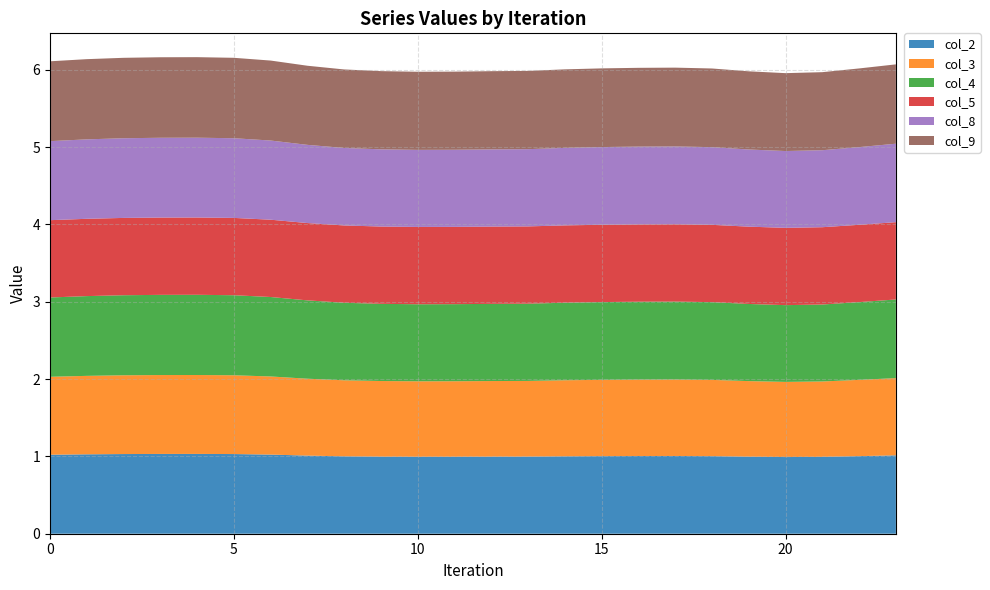

Reading right to left, list all the values displayed in this chart.

col_2: 23=1.0	22=1.0	21=1.0	20=1.0	19=1.0	18=1.0	17=1.0	16=1.0	15=1.0	14=1.0	13=1.0	12=1.0	11=1.0	10=1.0	9=1.0	8=1.0	7=1.0	6=1.0	5=1.0	4=1.0	3=1.0	2=1.0	1=1.0	0=1.0
col_3: 23=1.0	22=1.0	21=1.0	20=1.0	19=1.0	18=1.0	17=1.0	16=1.0	15=1.0	14=1.0	13=1.0	12=1.0	11=1.0	10=1.0	9=1.0	8=1.0	7=1.0	6=1.0	5=1.0	4=1.0	3=1.0	2=1.0	1=1.0	0=1.0
col_4: 23=1.0	22=1.0	21=1.0	20=1.0	19=1.0	18=1.0	17=1.0	16=1.0	15=1.0	14=1.0	13=1.0	12=1.0	11=1.0	10=1.0	9=1.0	8=1.0	7=1.0	6=1.0	5=1.0	4=1.0	3=1.0	2=1.0	1=1.0	0=1.0
col_5: 23=1.0	22=1.0	21=1.0	20=1.0	19=1.0	18=1.0	17=1.0	16=1.0	15=1.0	14=1.0	13=1.0	12=1.0	11=1.0	10=1.0	9=1.0	8=1.0	7=1.0	6=1.0	5=1.0	4=1.0	3=1.0	2=1.0	1=1.0	0=1.0
col_8: 23=1.0	22=1.0	21=1.0	20=1.0	19=1.0	18=1.0	17=1.0	16=1.0	15=1.0	14=1.0	13=1.0	12=1.0	11=1.0	10=1.0	9=1.0	8=1.0	7=1.0	6=1.0	5=1.0	4=1.0	3=1.0	2=1.0	1=1.0	0=1.0
col_9: 23=1.0	22=1.0	21=1.0	20=1.0	19=1.0	18=1.0	17=1.0	16=1.0	15=1.0	14=1.0	13=1.0	12=1.0	11=1.0	10=1.0	9=1.0	8=1.0	7=1.0	6=1.0	5=1.0	4=1.0	3=1.0	2=1.0	1=1.0	0=1.0